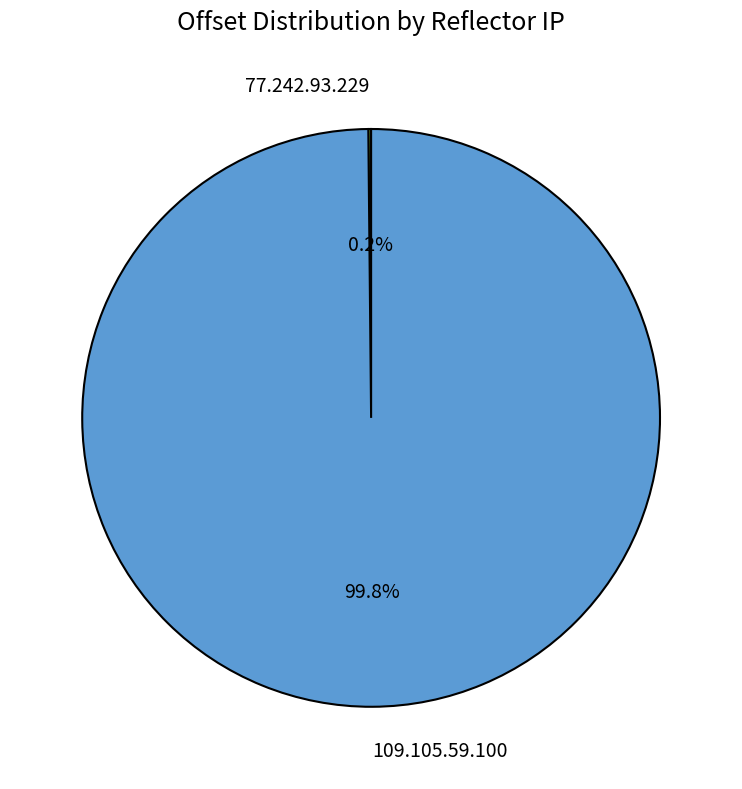

Is there a majority slice in this chart?

Yes